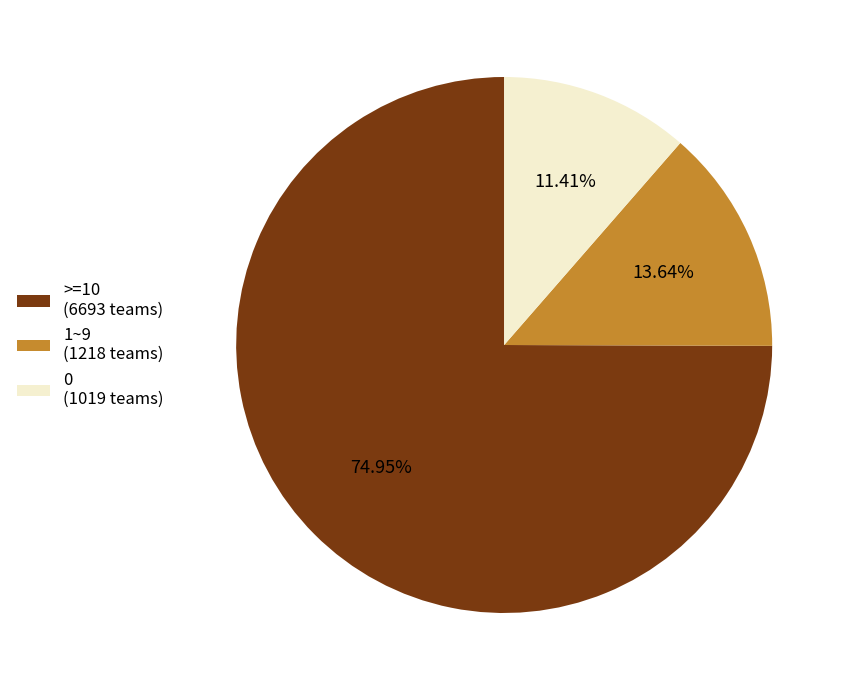

To the nearest percent, what is the average slice percentage?

33%